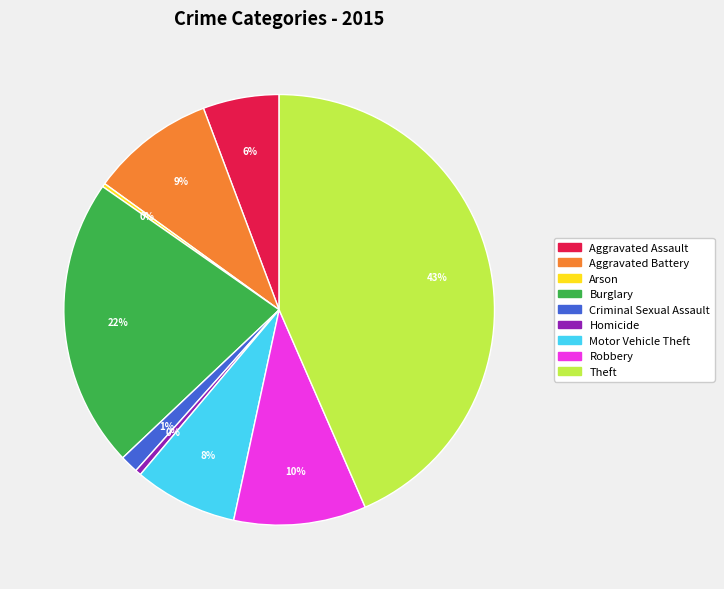

Between Motor Vehicle Theft and Robbery, which is larger?

Robbery